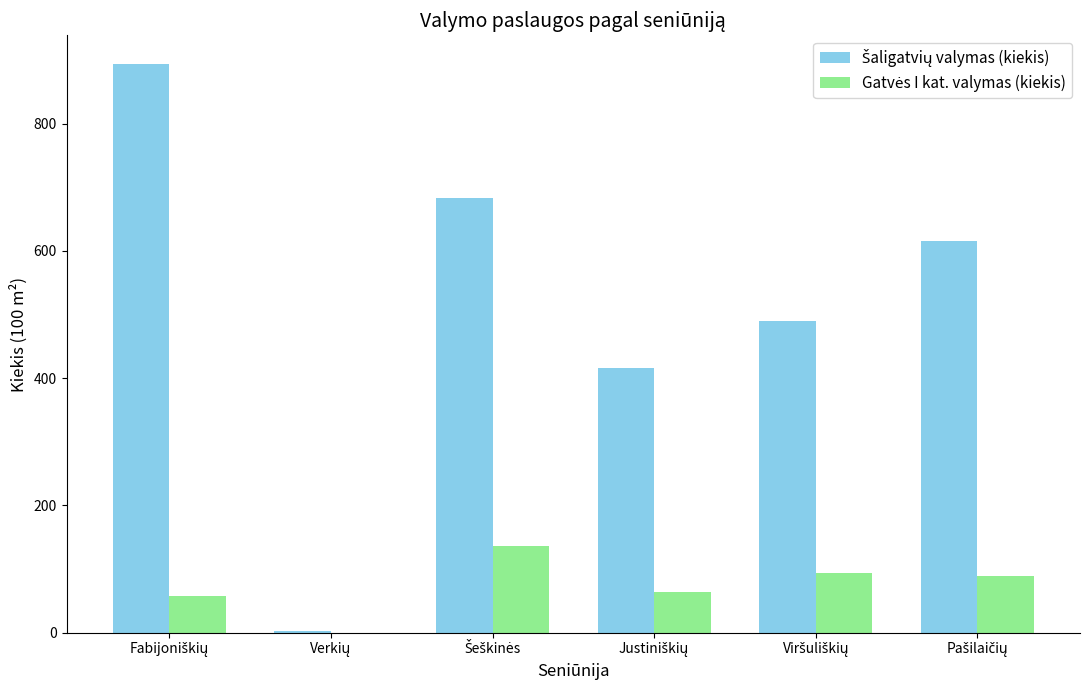

What is the greatest value displayed?

894.1